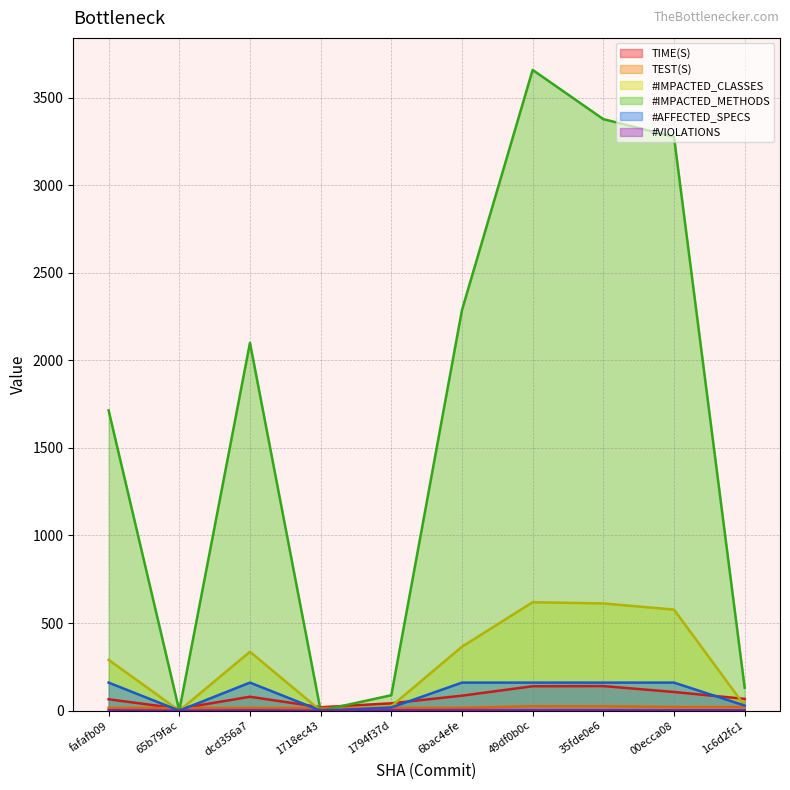

How many intersections are there between #IMPACTED_METHODS and TIME(S)?

4